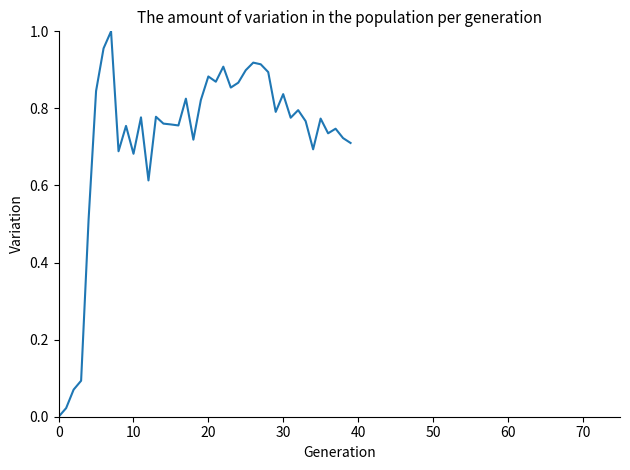

How many lines are shown in the chart?

1